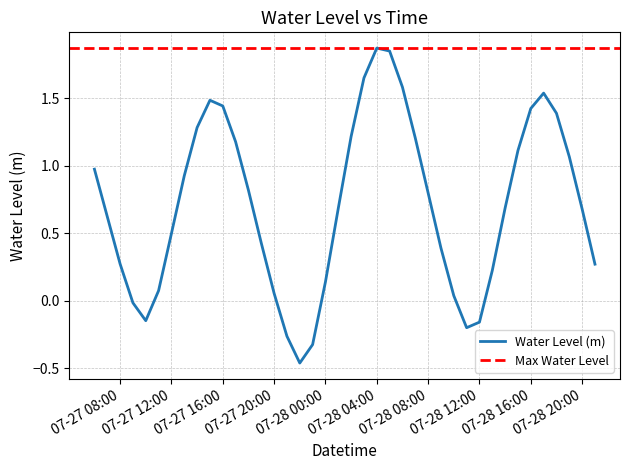

Is it true that Water Level (m) equals 0.7 at 07-28 20:00?

True